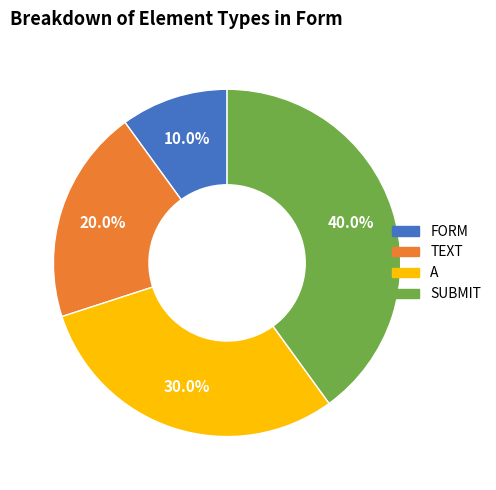

Approximately how many times larger is the value at TEXT compared to FORM?

2.0